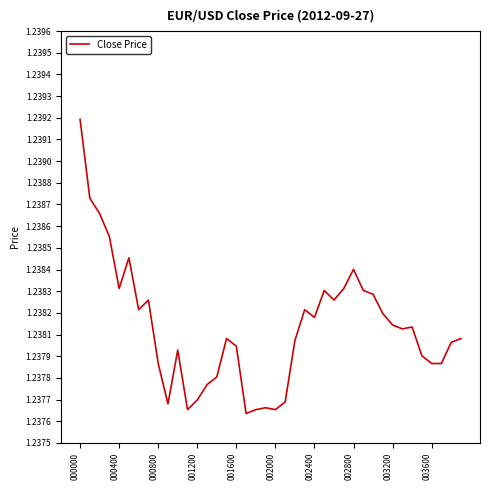

Does the chart have visible grid lines?

No